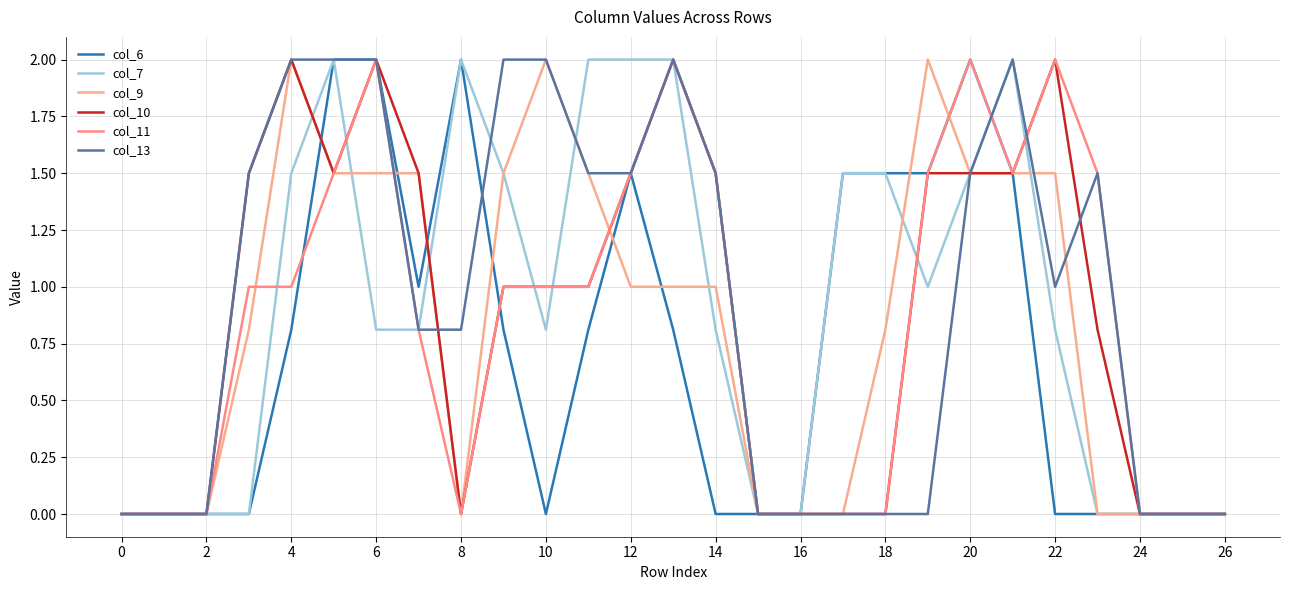

Does the chart display data point markers on the line(s)?

No